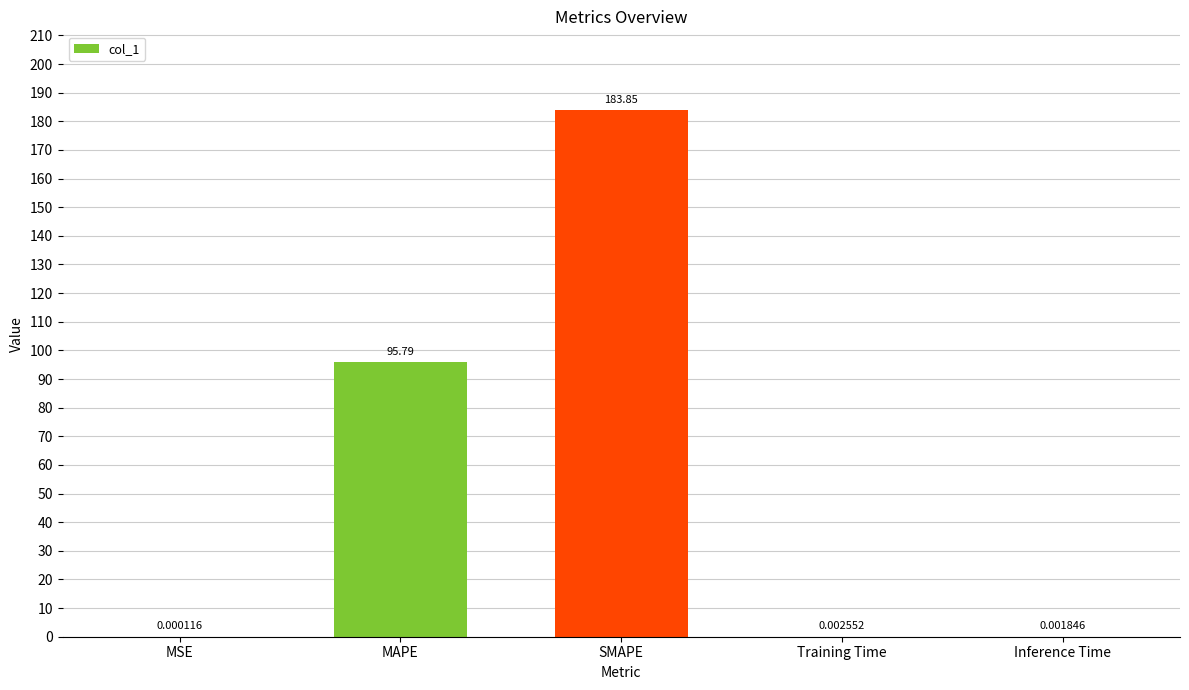

Where is the data nearest to the value 91?

MAPE